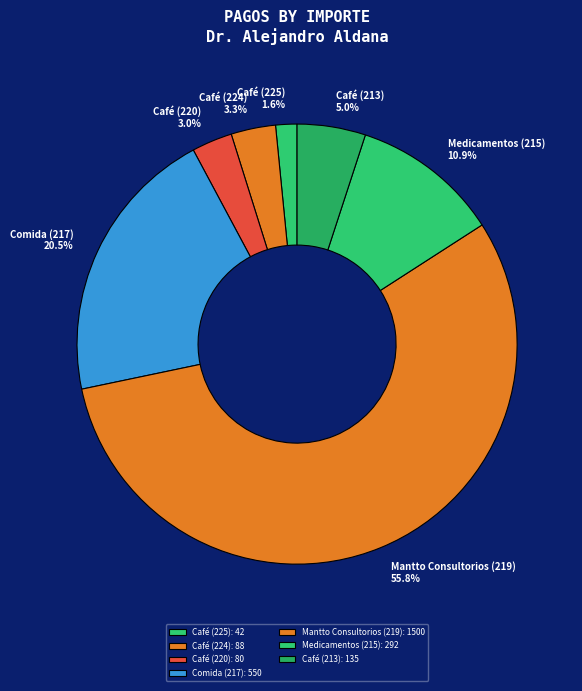

Which has a higher value, Café (220) or Café (225)?

Café (220)